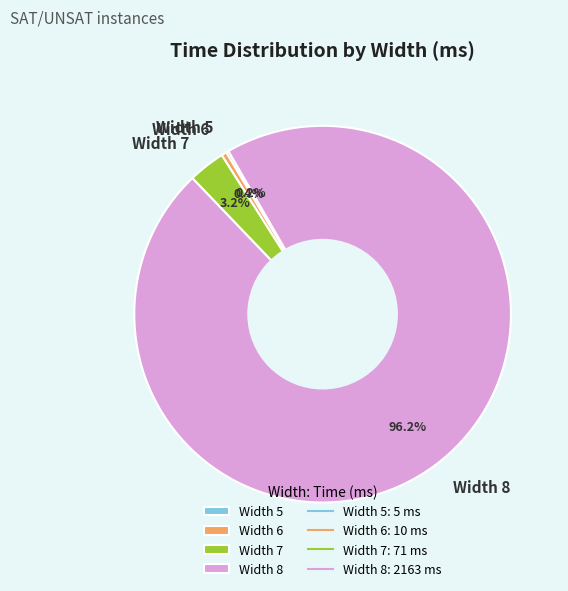

Is the sum of Width 8 and Width 7 greater than half?

Yes